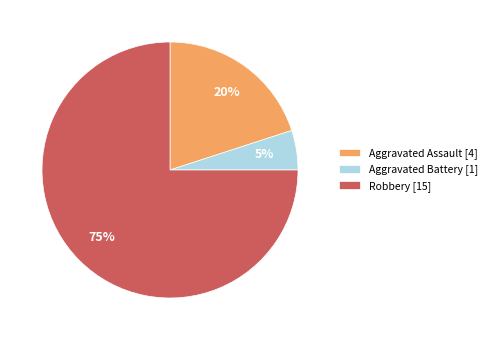

True or false: Aggravated Battery [1] accounts for 5% of the total.

True